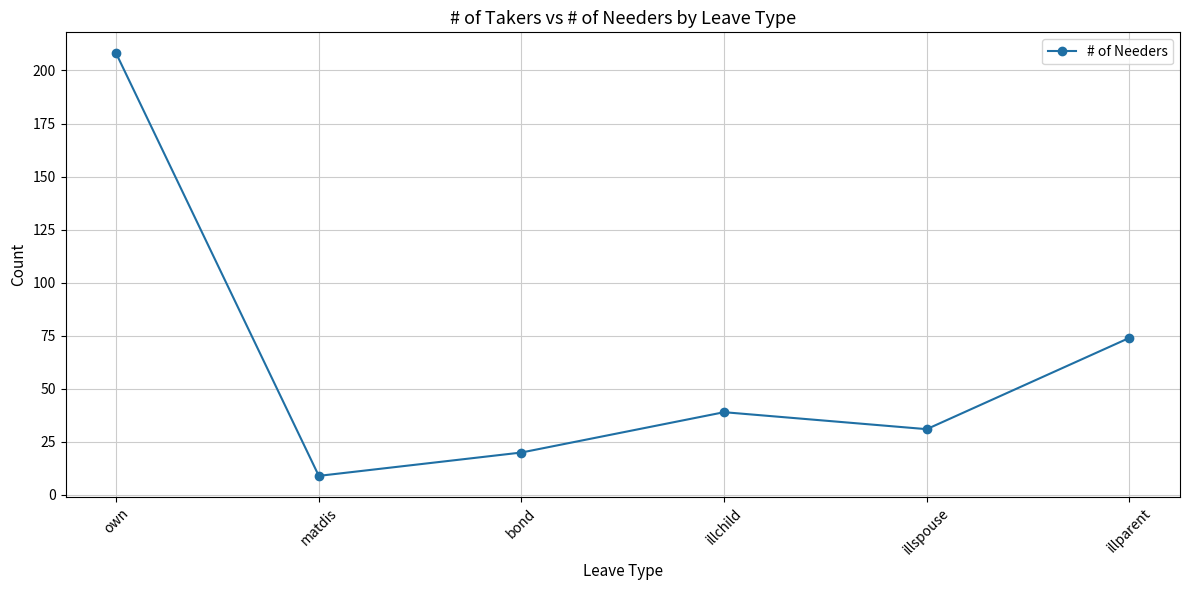

What is the value of the 6th point from the left?

74